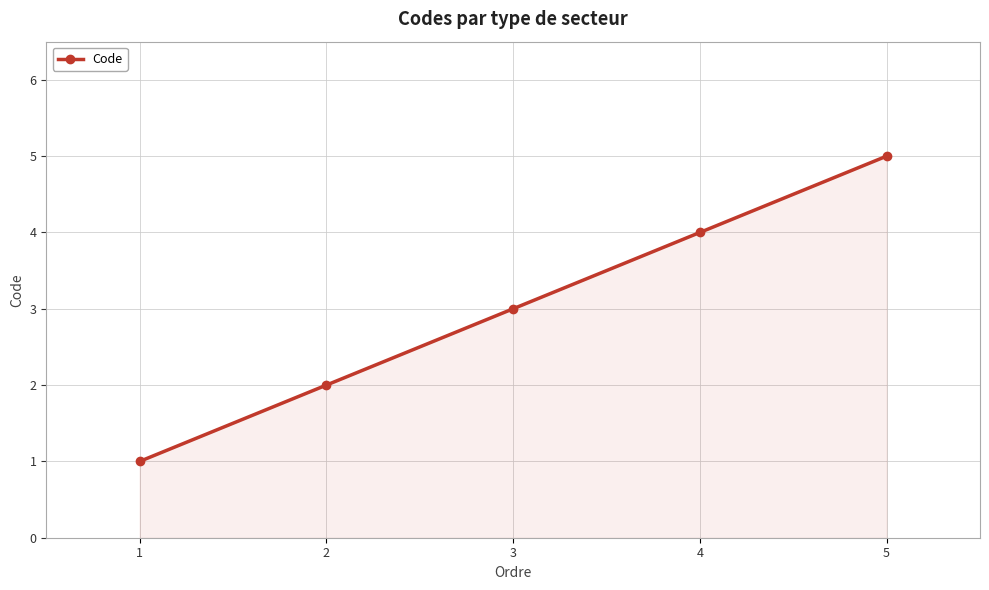

Is it true that the value at 1 is 1?

True